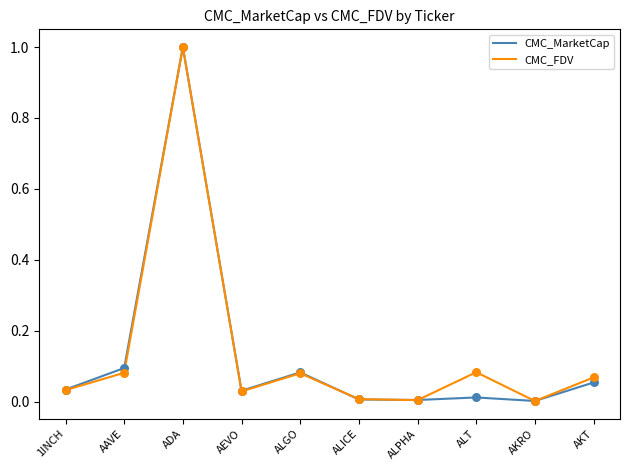

At which category is the sum across all series the highest?

ADA